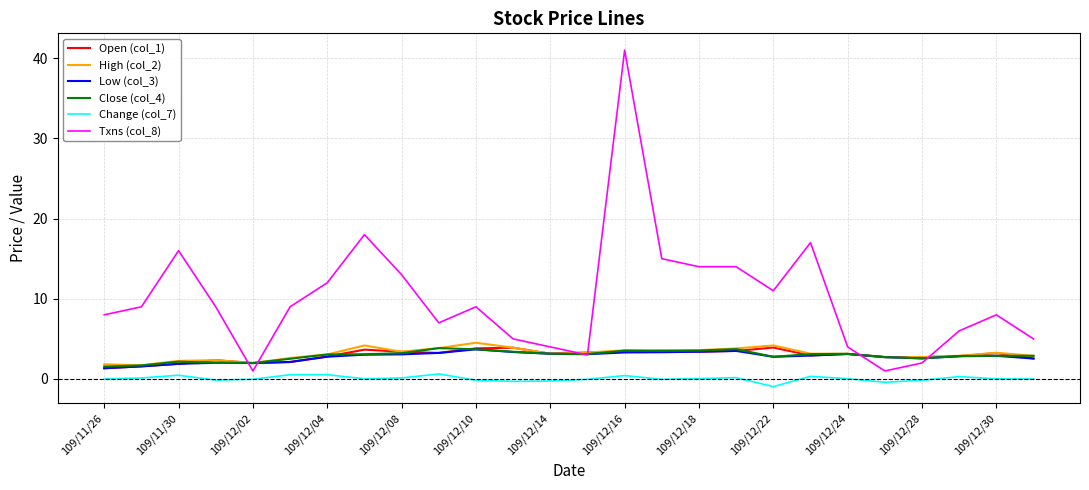

Which series has the largest total across all categories?

Txns (col_8)